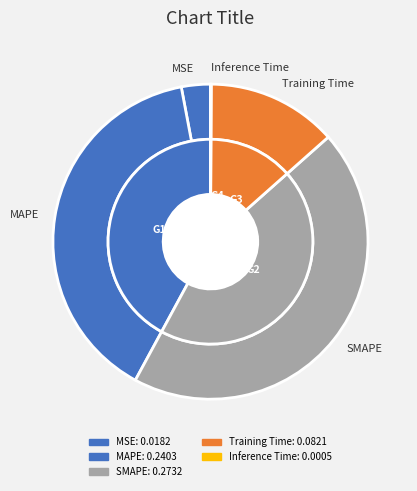

Is it true that MAPE is 50% of the pie?

False